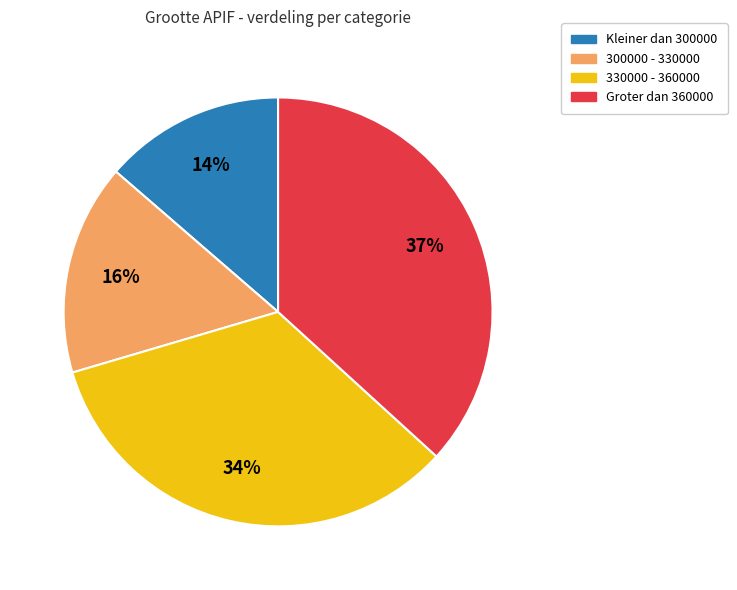

What is the smallest slice in the pie chart?

Kleiner dan 300000